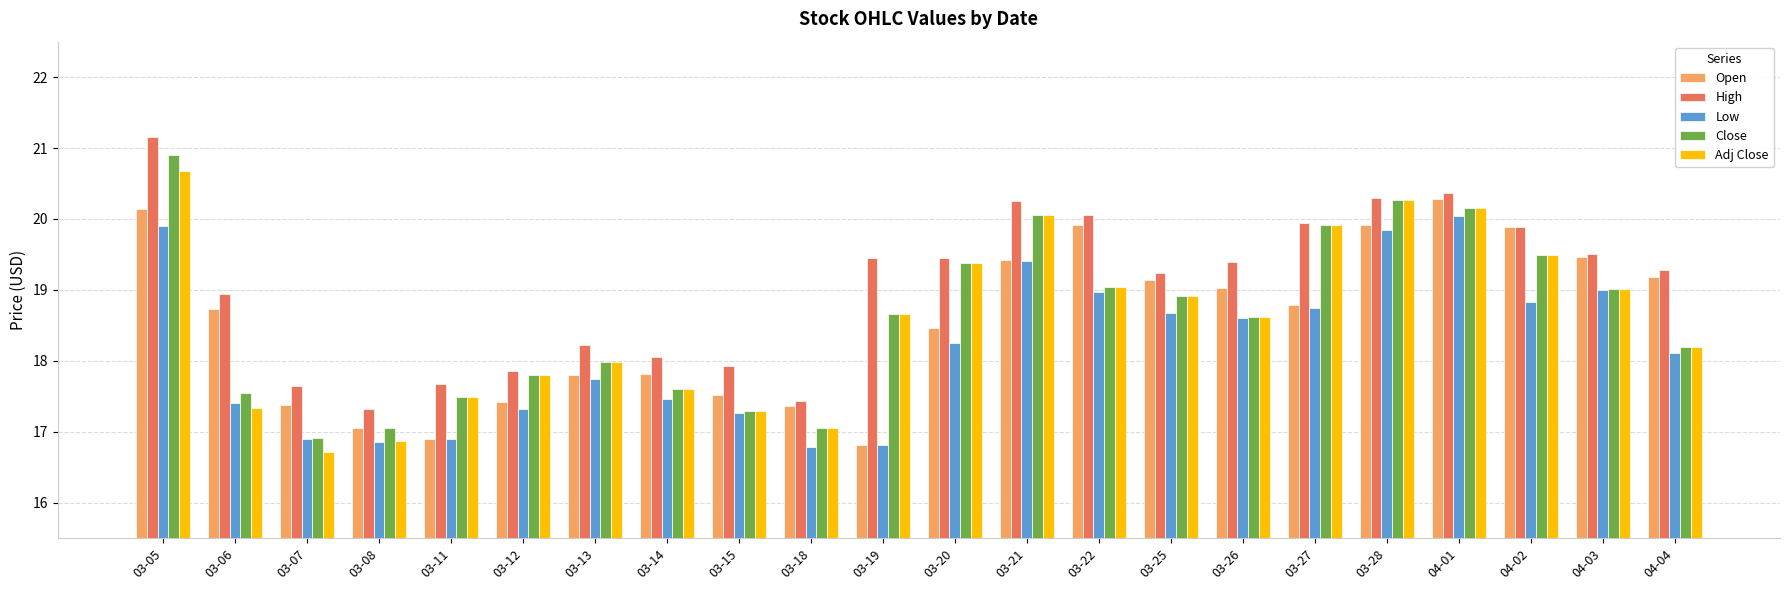

How many bars are there in each group?

5